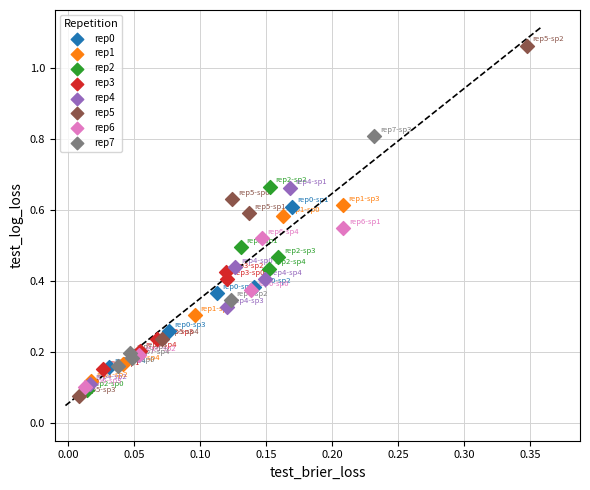

Which series reaches the maximum Y coordinate?

rep5